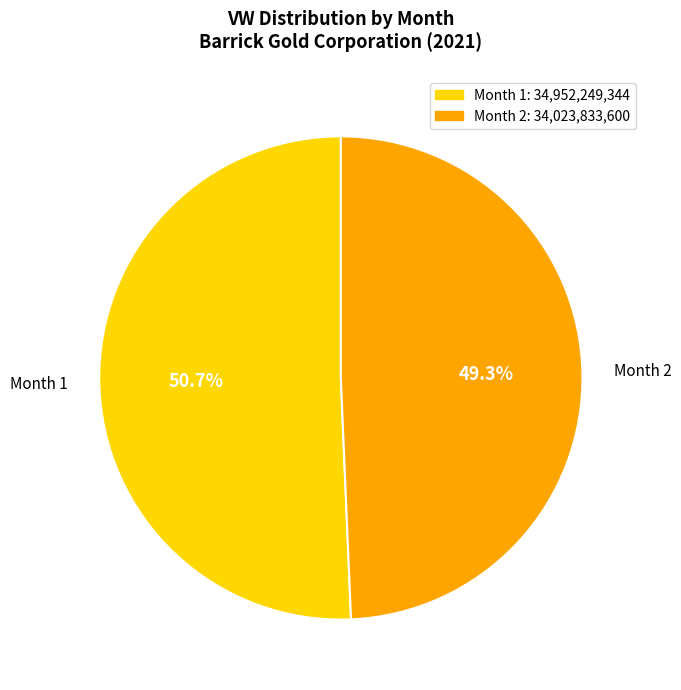

Count the number of slices in the pie.

2